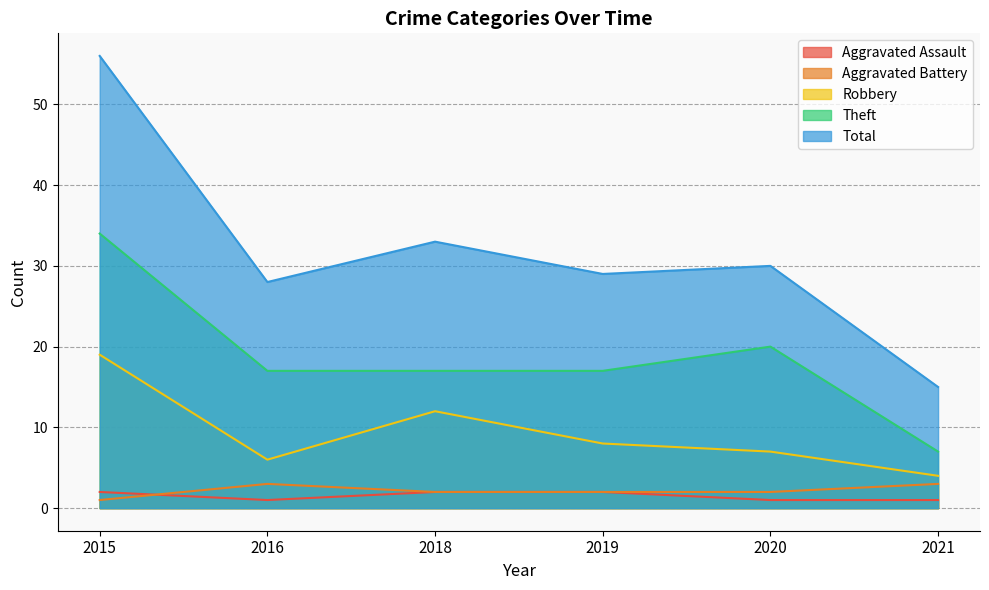

What is the sum of the Total values at 2016 and 2020?

58